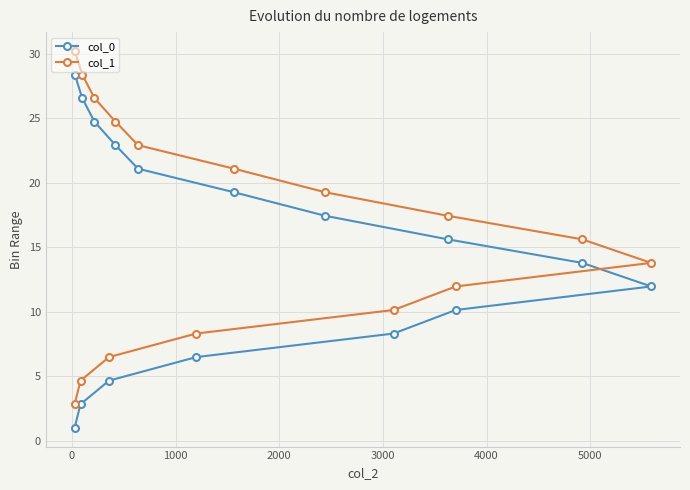

What is the smallest value displayed?

1.0